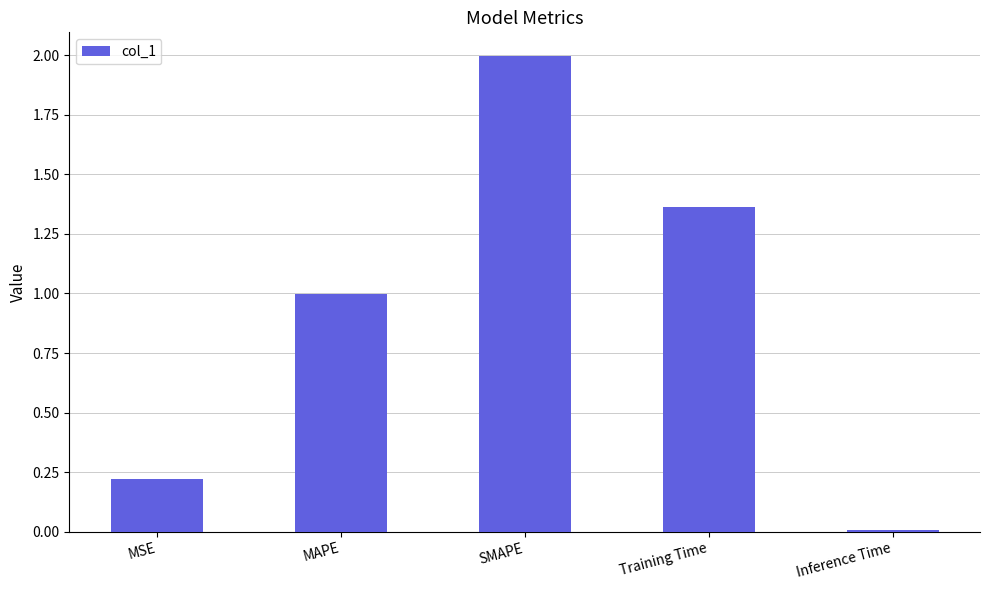

How many bars are there in total?

5